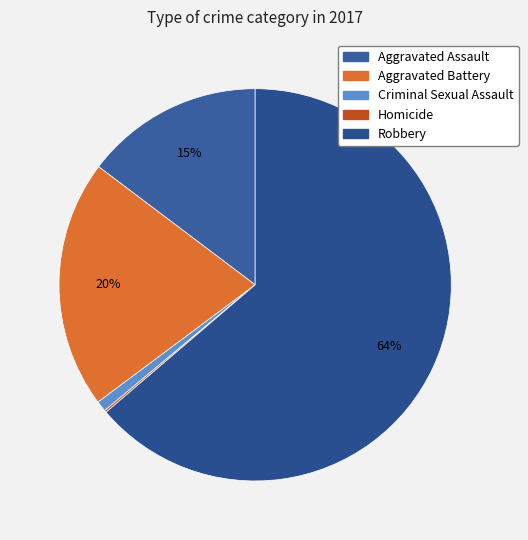

To the nearest percent, what is the average slice percentage?

20%